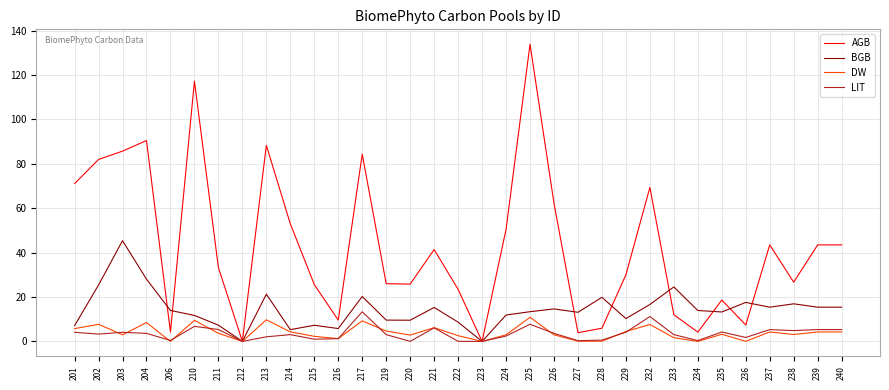

At which category is the sum across all series the highest?

225